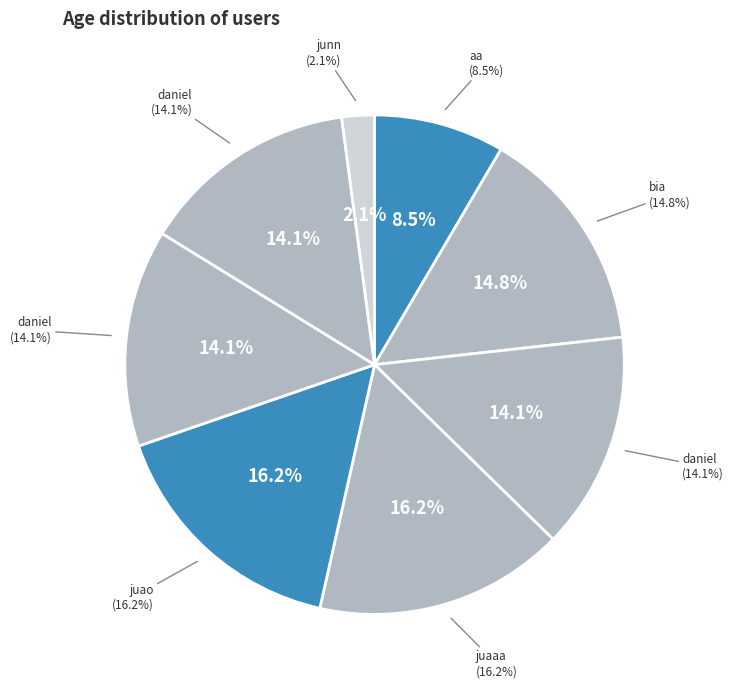

Rank the categories by value from highest to lowest.

juaaa, juao, bia, daniel, daniel, daniel, aa, junn